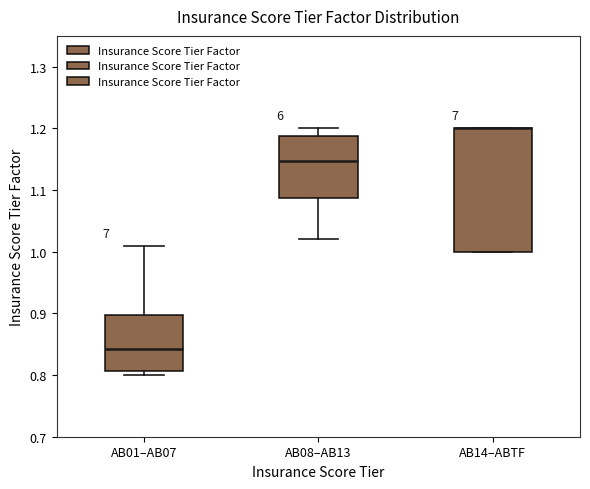

Which box is the tallest, from its lower edge to its upper edge?

AB14–ABTF